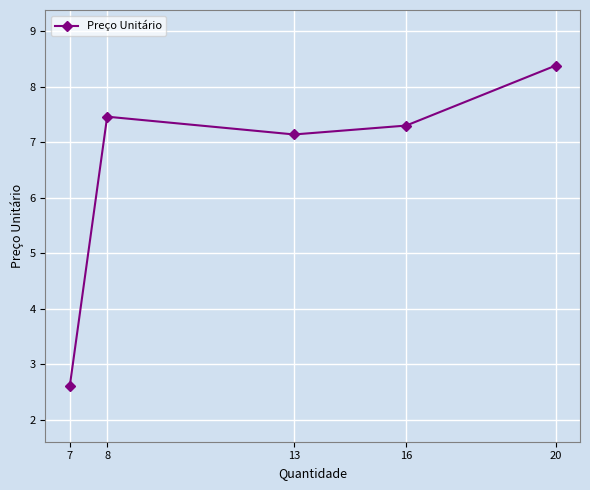

Does the chart have visible grid lines?

Yes